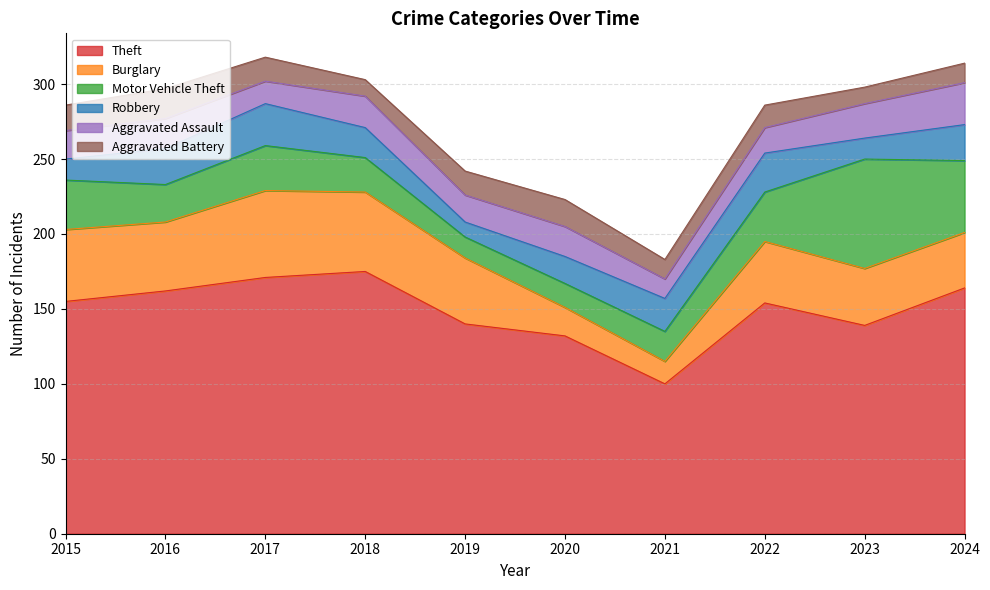

How many values in the Burglary series exceed 44?

4